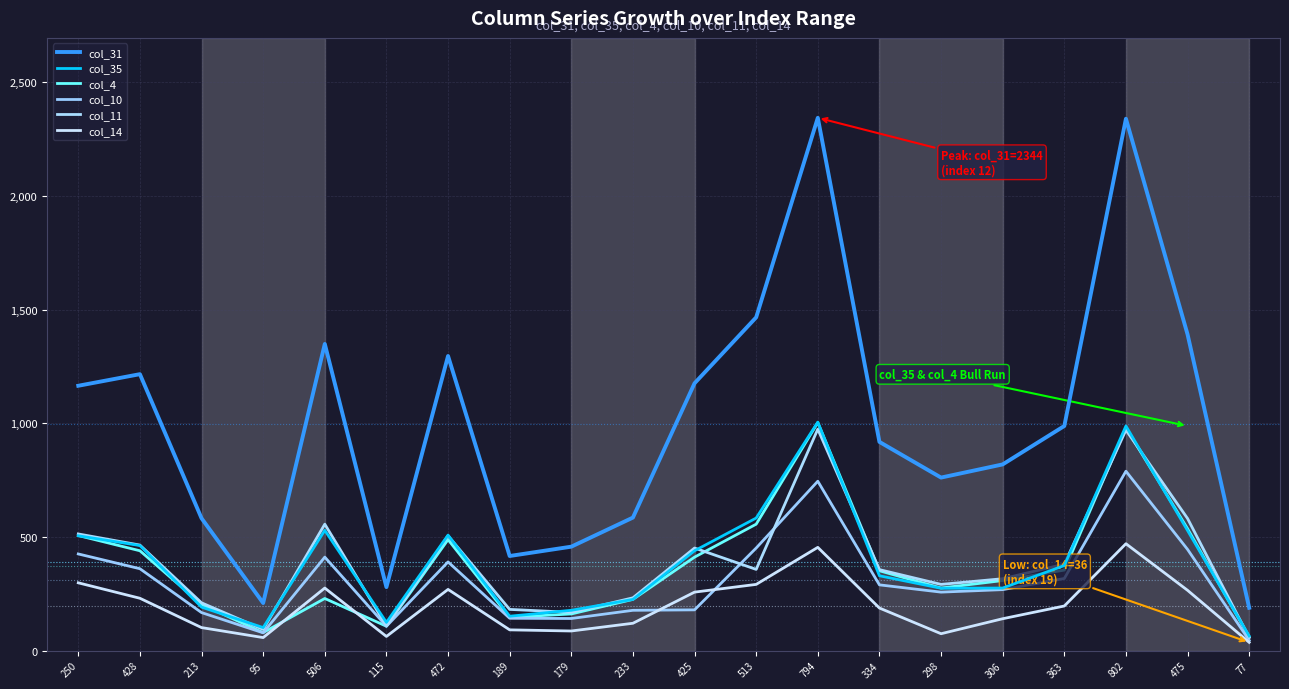

Reading left to right, transcribe all the data shown in this chart.

col_31: 1165	1216	582	209	1349	279	1296	416	457	585	1176	1466	2344	918	761	819	988	2340	1391	188
col_35: 505	462	191	101	529	124	508	151	177	225	439	583	1005	329	274	275	374	988	528	64
col_4: 506	439	203	79	229	107	488	146	161	225	411	556	1003	351	275	308	354	980	536	60
col_10: 425	360	167	78	411	107	390	142	141	177	179	451	745	289	257	268	317	789	445	45
col_11: 513	464	210	93	556	108	505	181	168	232	451	357	974	356	291	316	380	970	581	57
col_14: 298	230	101	57	275	62	269	91	86	120	257	291	454	187	74	140	196	470	265	36